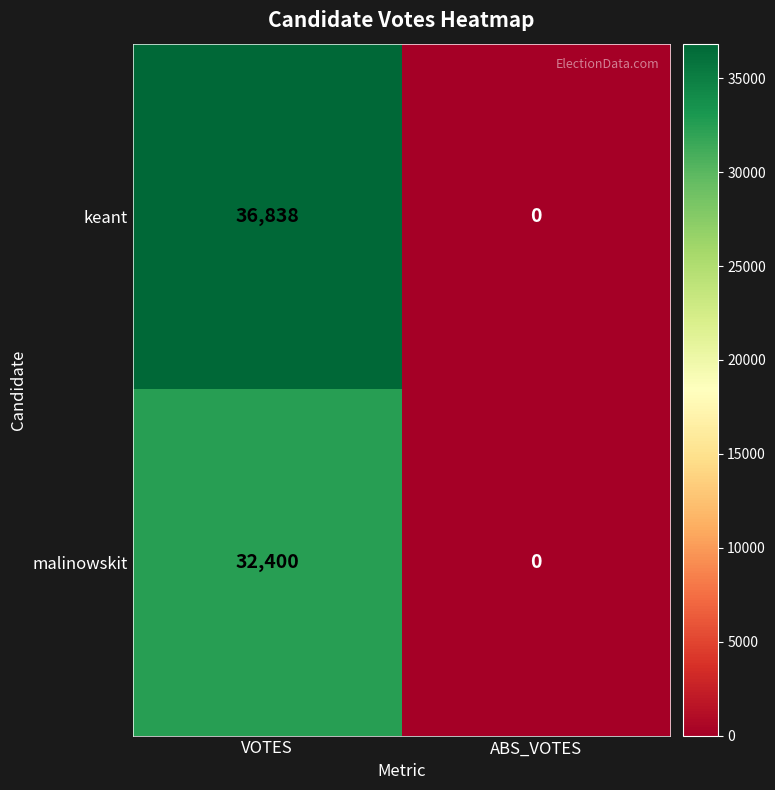

At which category is the sum across all series the highest?

VOTES